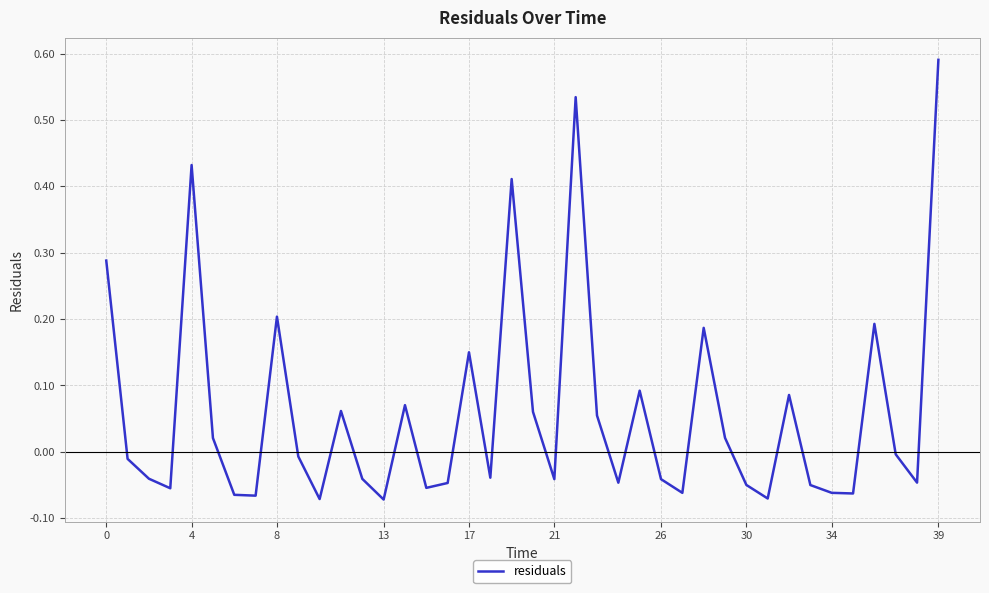

What is the difference between the maximum and minimum values?

0.7